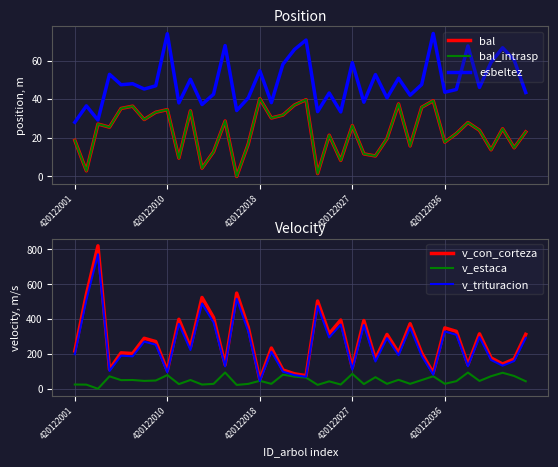

What is the lowest value of the v_con_corteza series?

52.5